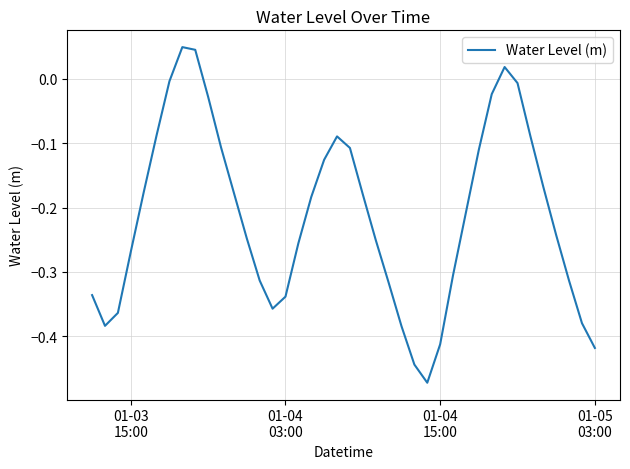

What is the difference between the maximum and minimum values?

0.5